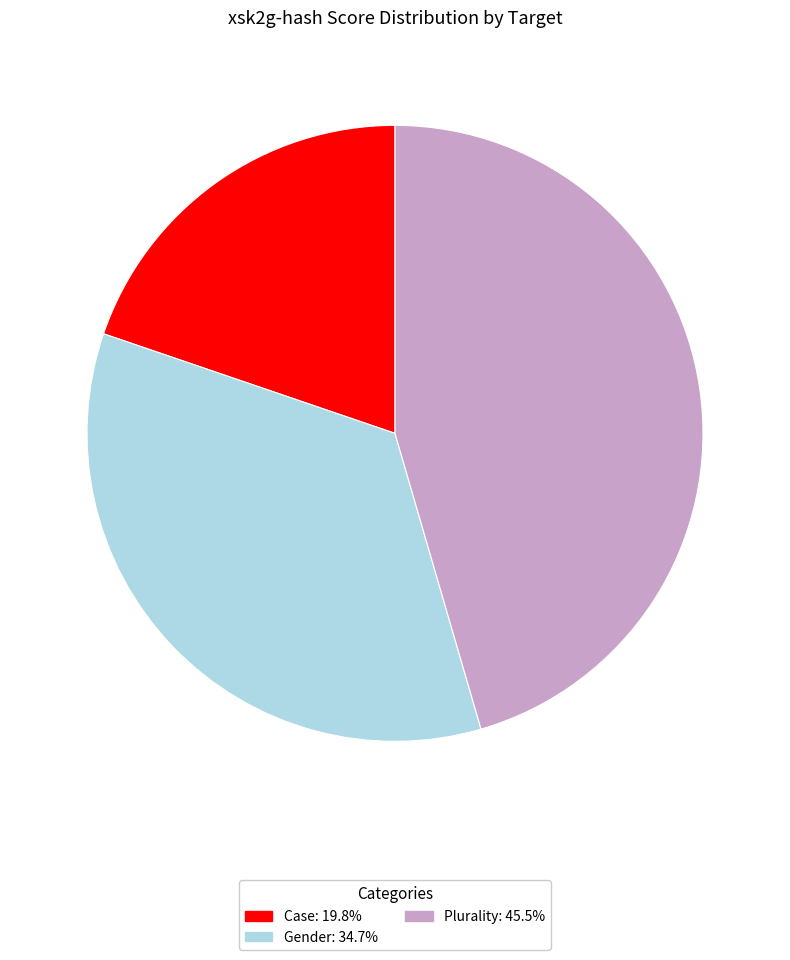

Rank the categories by value from highest to lowest.

Plurality, Gender, Case